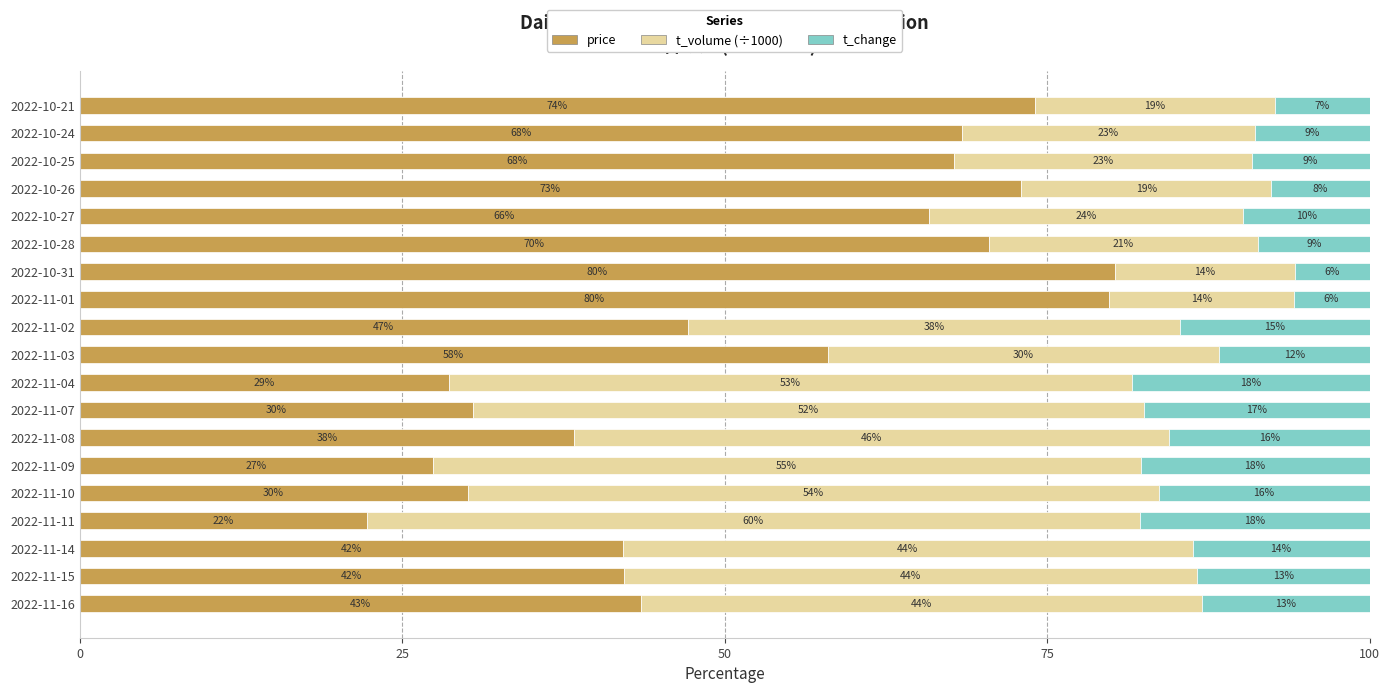

The value of price at 2022-10-28 is 70.5. True or false?

True